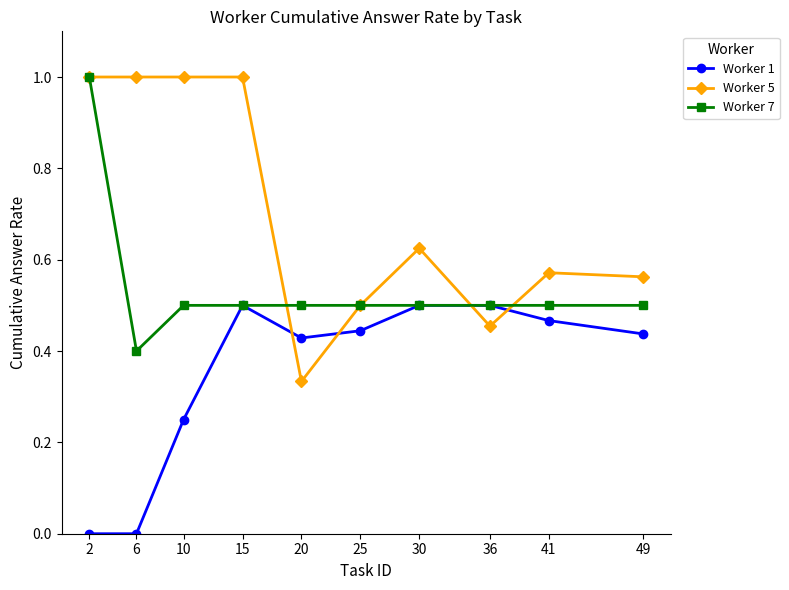

How many lines are shown in the chart?

3